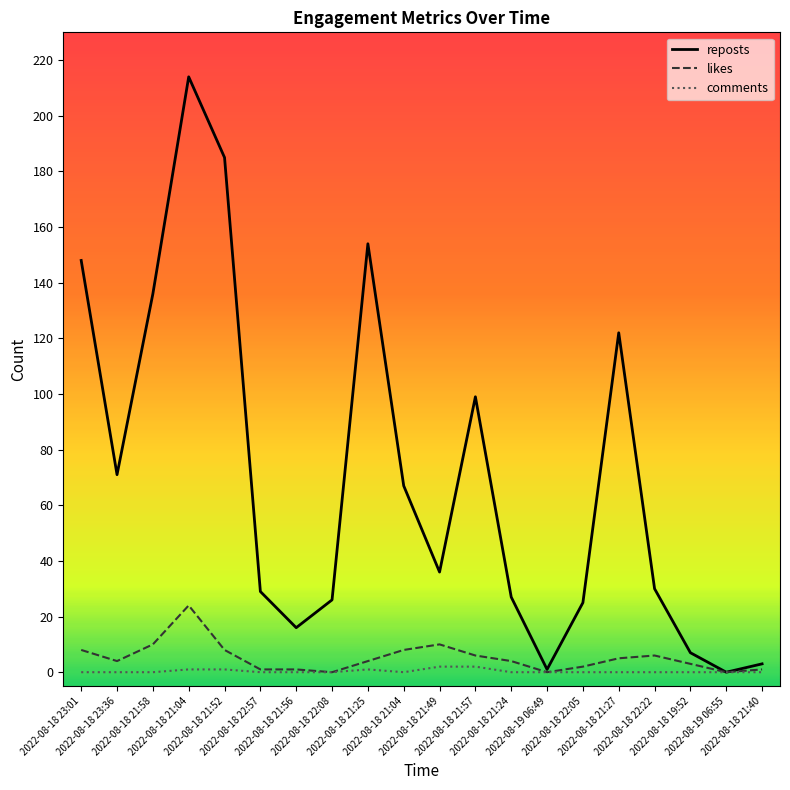

What is the label of the 16th point from the right?

2022-08-18 21:52